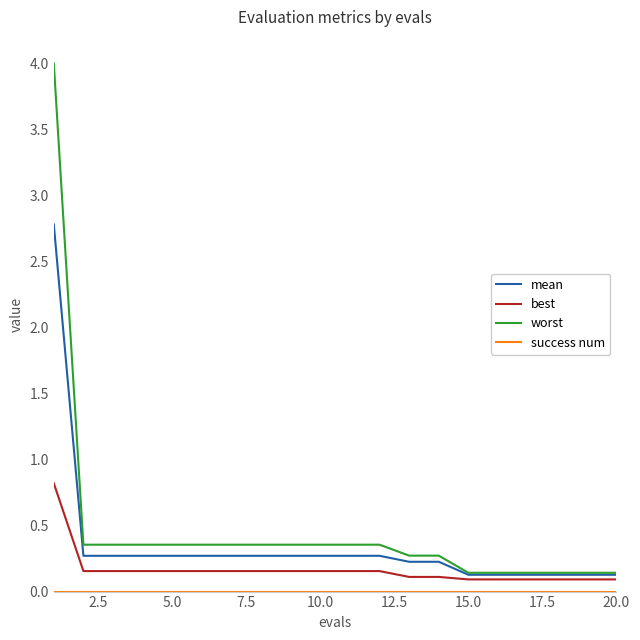

What is the maximum value shown in the chart?

4.0